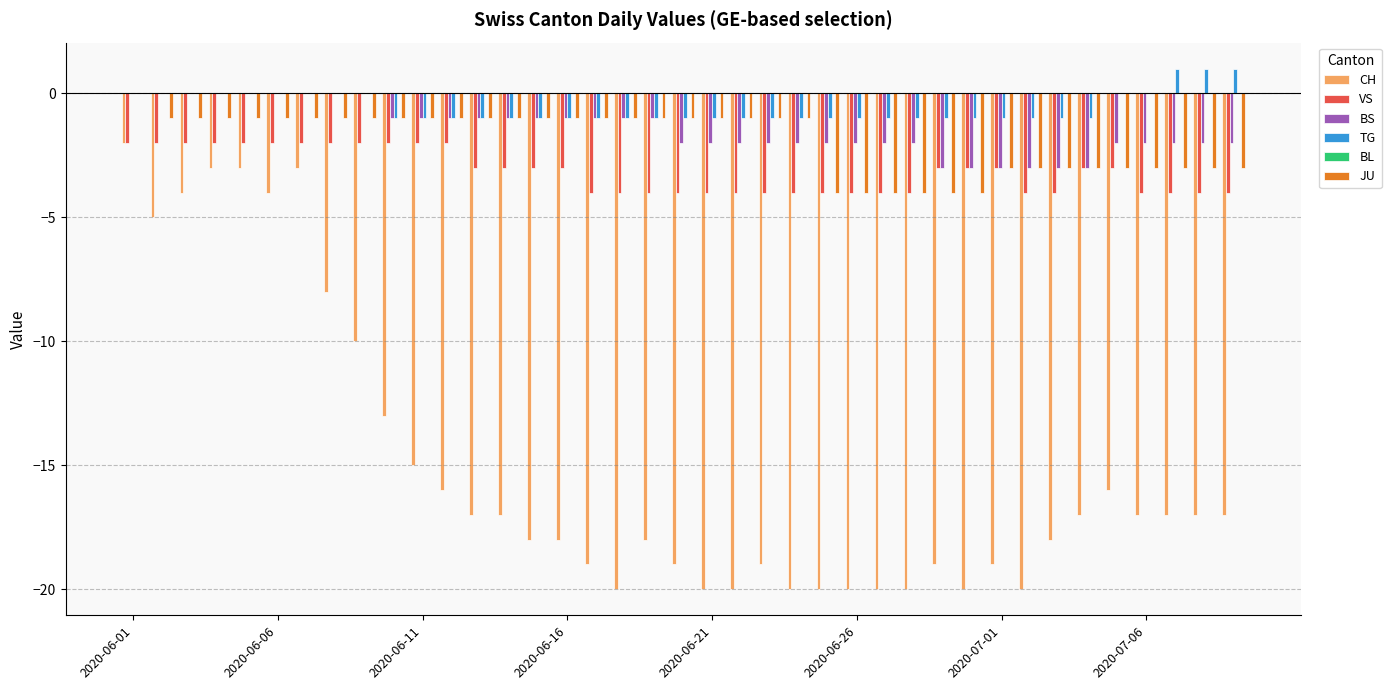

What is the sum of all JU values?

-74